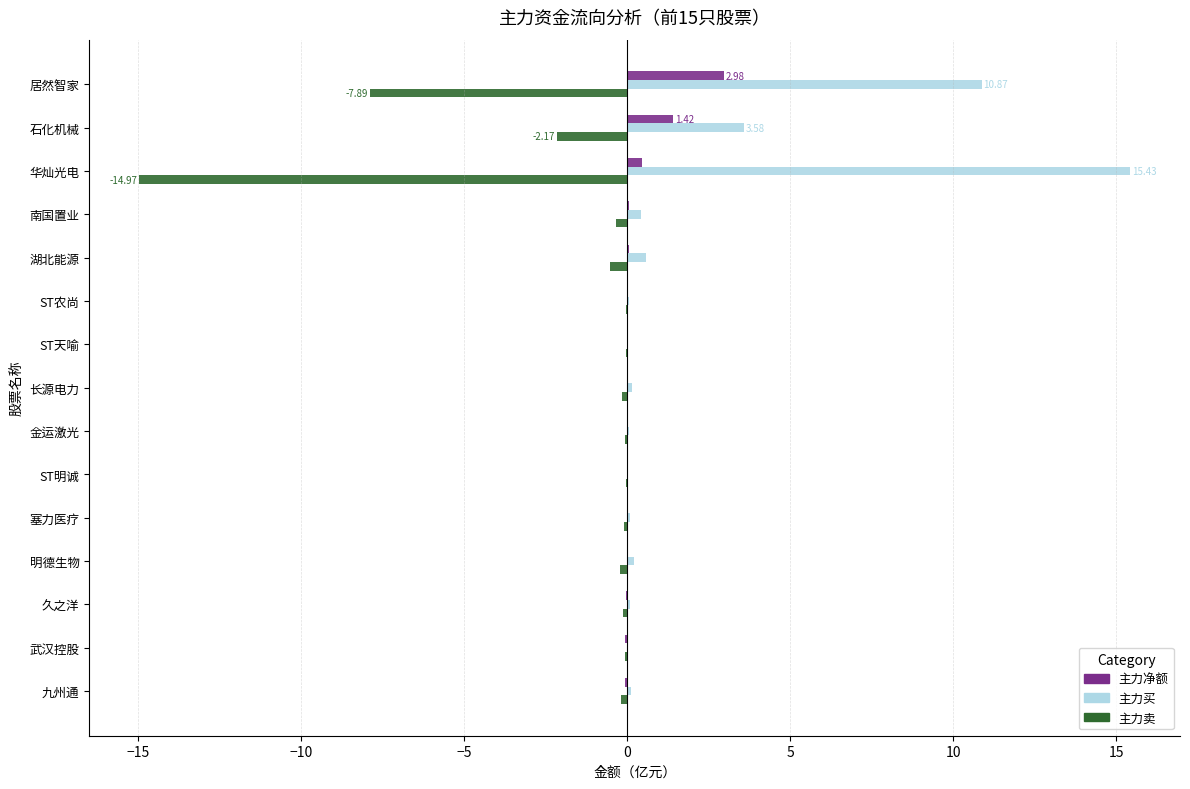

At which label is 主力卖 closest to -7?

居然智家